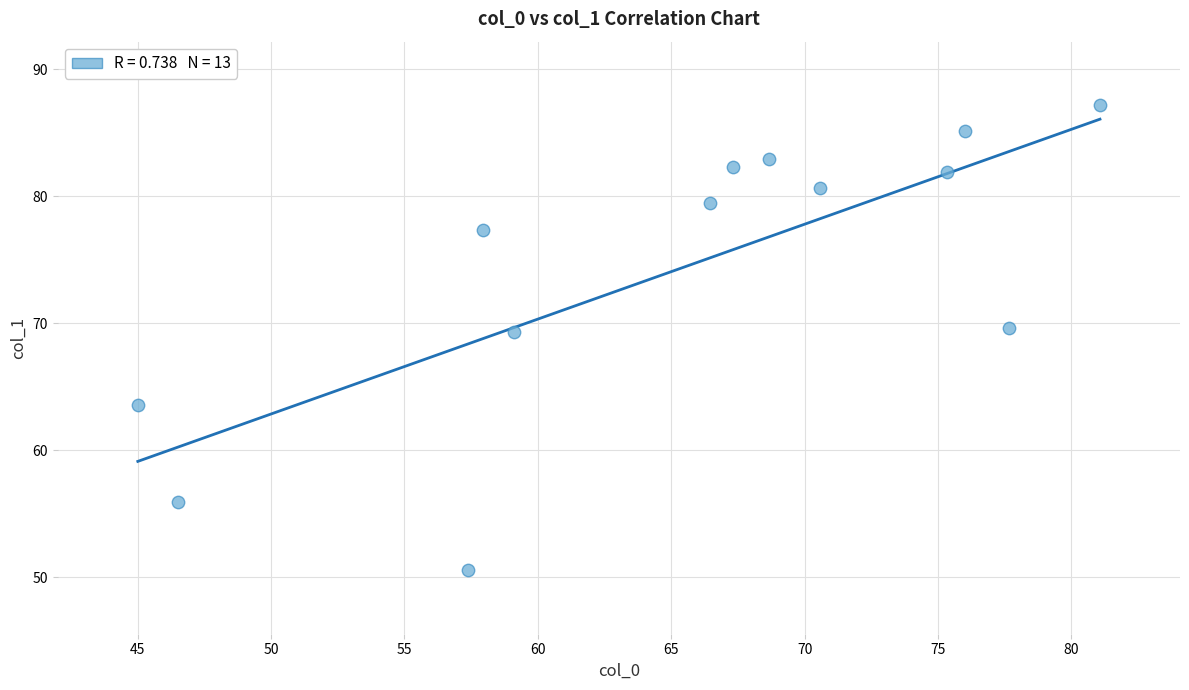

What is the range of Y values (max minus min)?

36.6